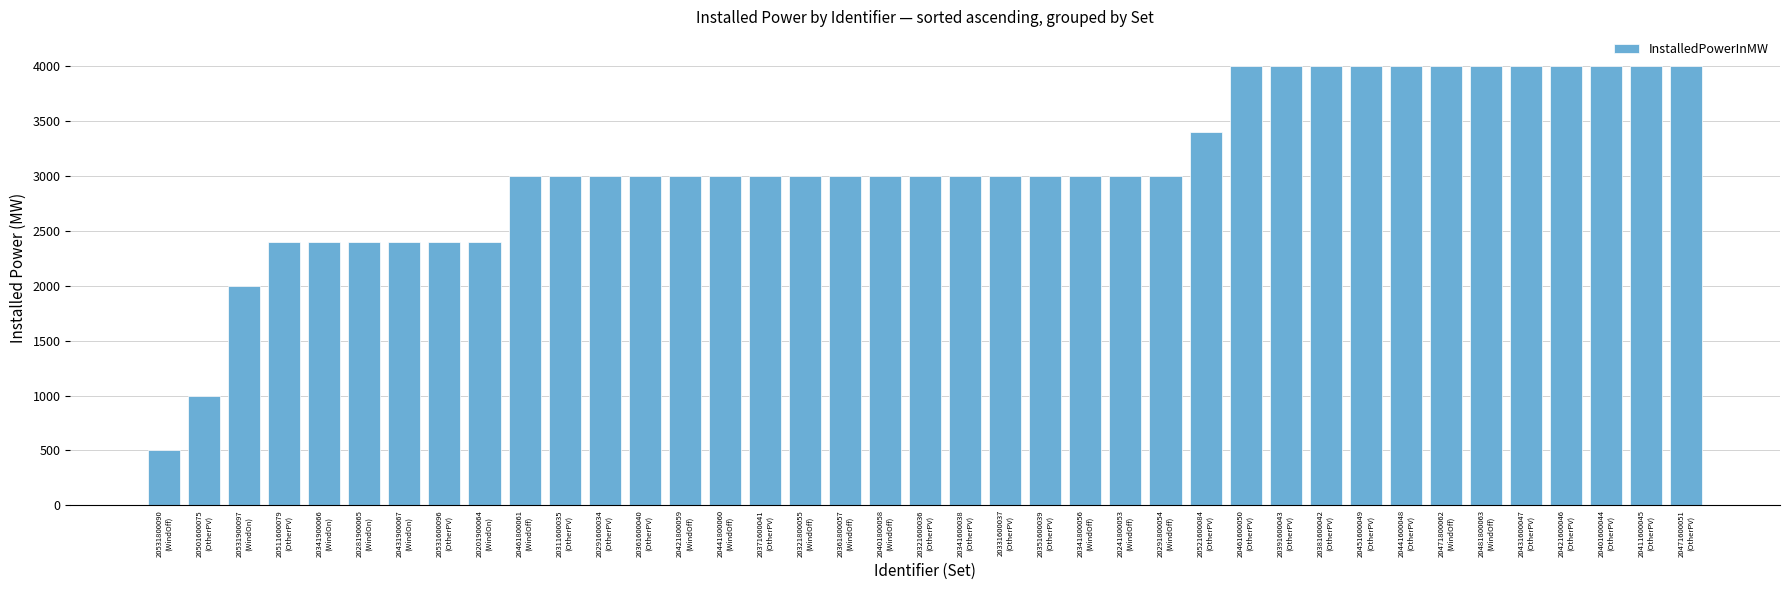

What is the minimum value shown in the chart?

500